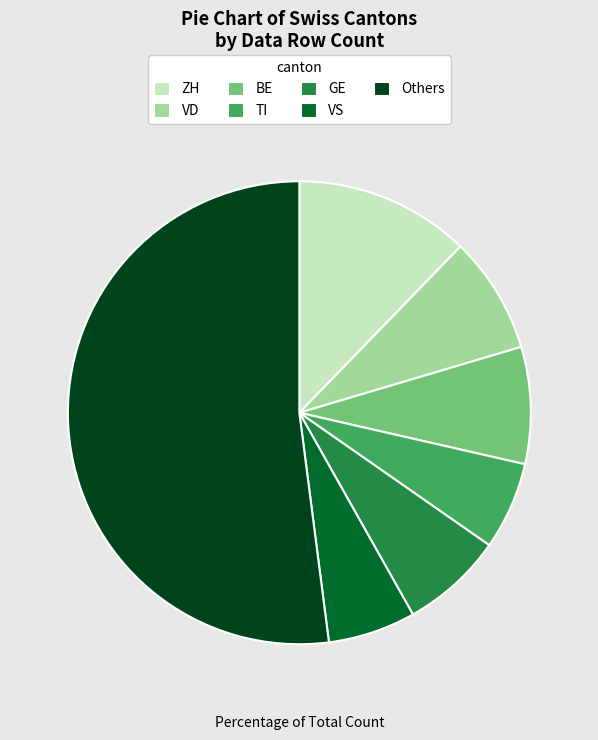

Which has a higher value, BE or ZH?

ZH